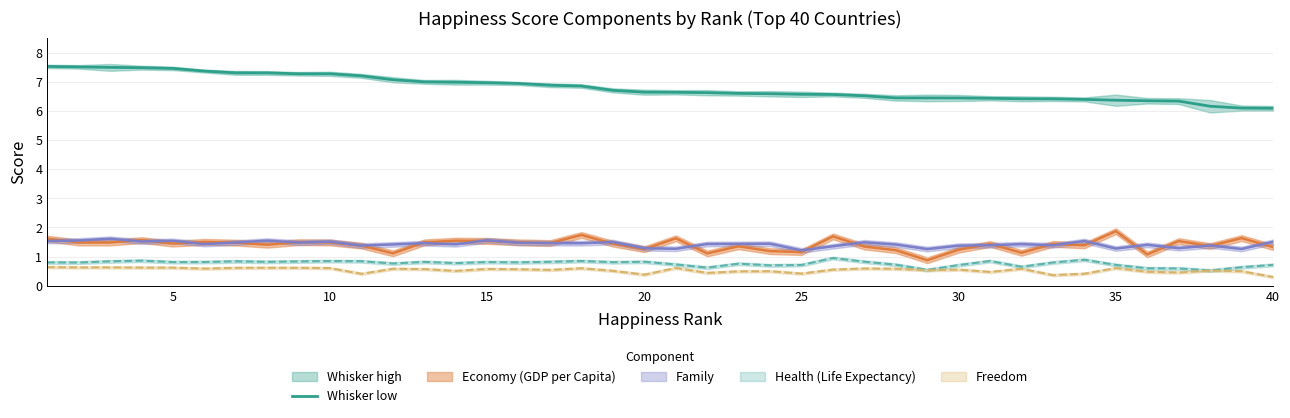

What is the greatest value displayed?

7.5